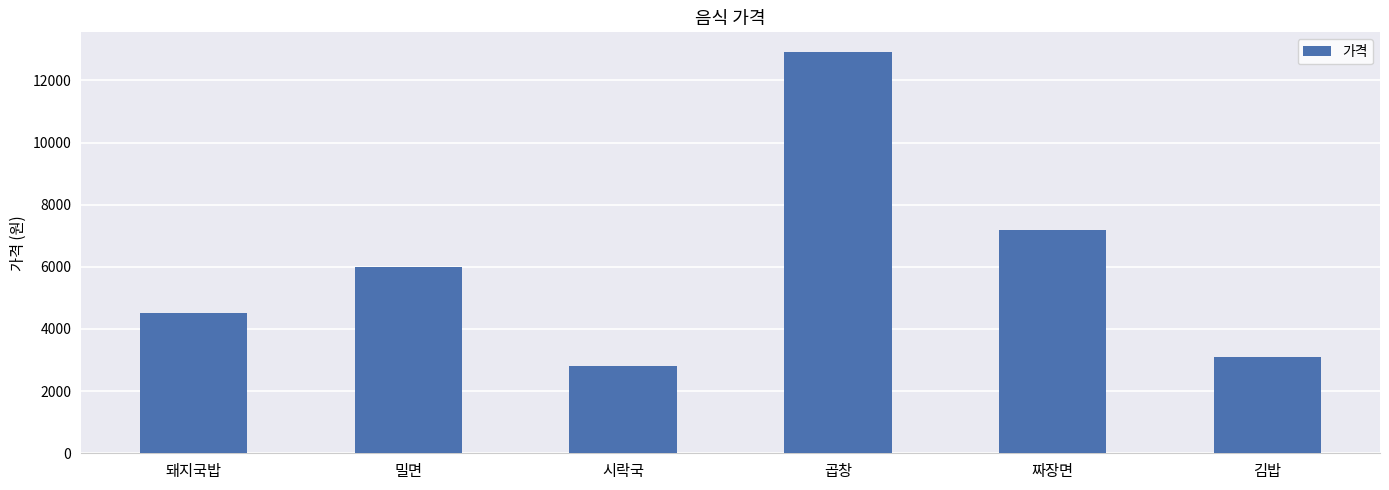

How many bars are there in total?

6